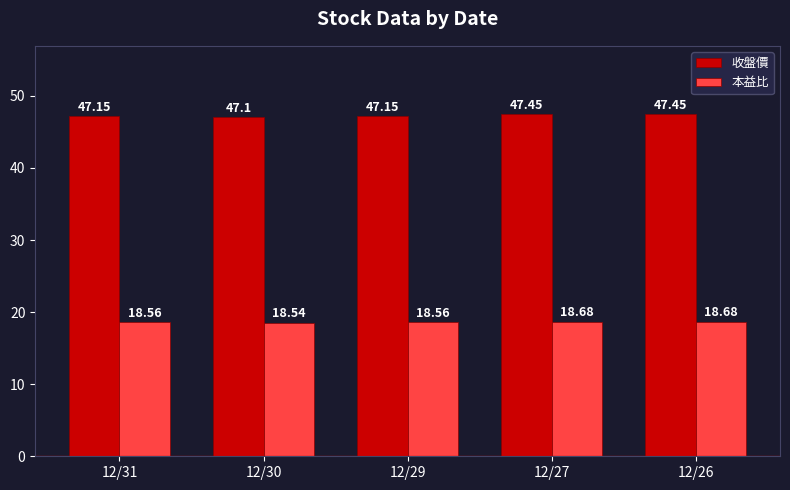

How many bars are there in each group?

2